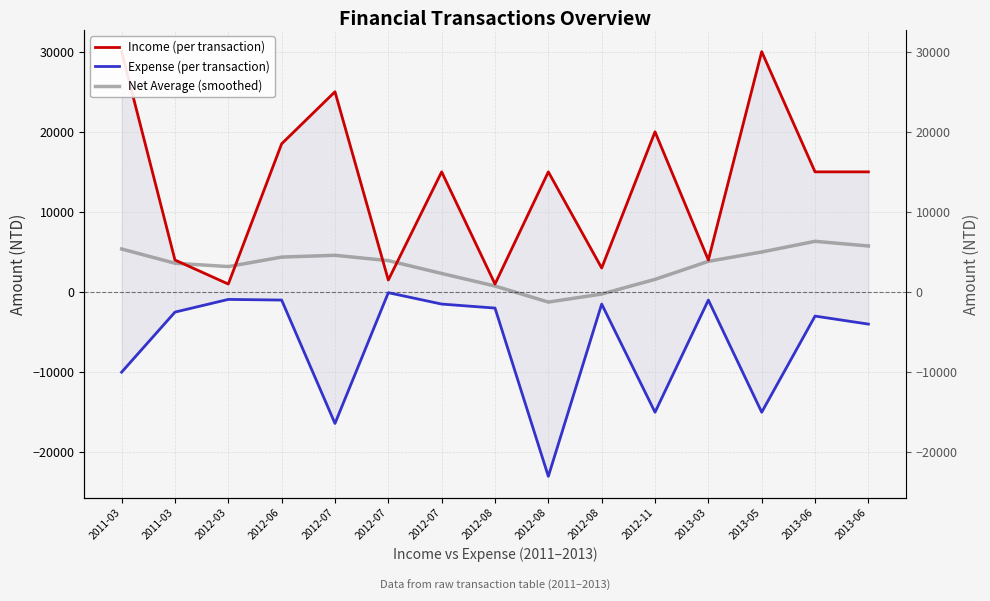

Is it true that Income (per transaction) equals 43417.4 at 2013-05?

False